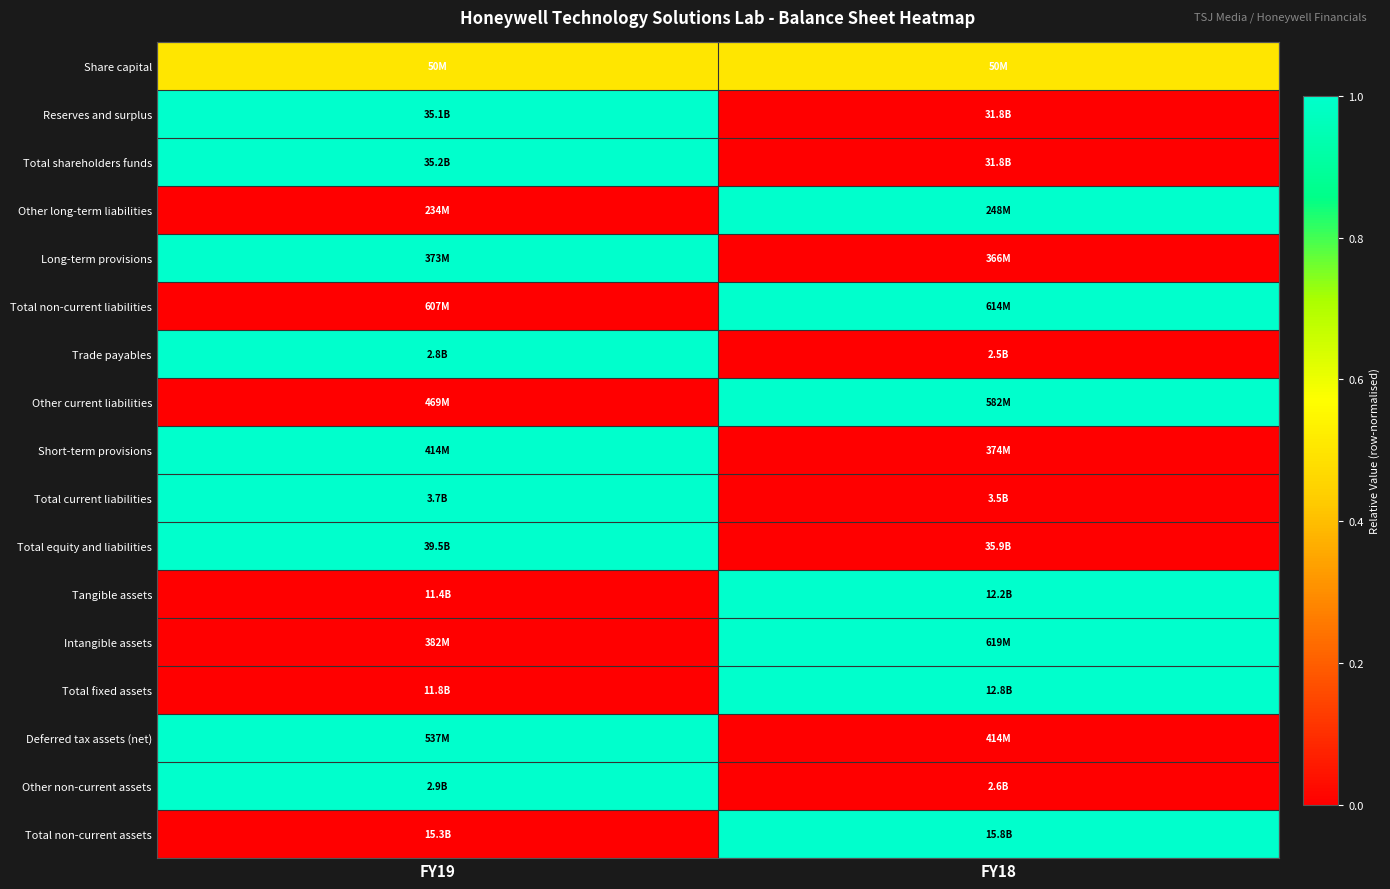

Reading left to right, transcribe all the data shown in this chart.

Share capital: FY19=0.5	FY18=0.5
Reserves and surplus: FY19=1.0	FY18=0.0
Total shareholders funds: FY19=1.0	FY18=0.0
Other long-term liabilities: FY19=0.0	FY18=1.0
Long-term provisions: FY19=1.0	FY18=0.0
Total non-current liabilities: FY19=0.0	FY18=1.0
Trade payables: FY19=1.0	FY18=0.0
Other current liabilities: FY19=0.0	FY18=1.0
Short-term provisions: FY19=1.0	FY18=0.0
Total current liabilities: FY19=1.0	FY18=0.0
Total equity and liabilities: FY19=1.0	FY18=0.0
Tangible assets: FY19=0.0	FY18=1.0
Intangible assets: FY19=0.0	FY18=1.0
Total fixed assets: FY19=0.0	FY18=1.0
Deferred tax assets (net): FY19=1.0	FY18=0.0
Other non-current assets: FY19=1.0	FY18=0.0
Total non-current assets: FY19=0.0	FY18=1.0